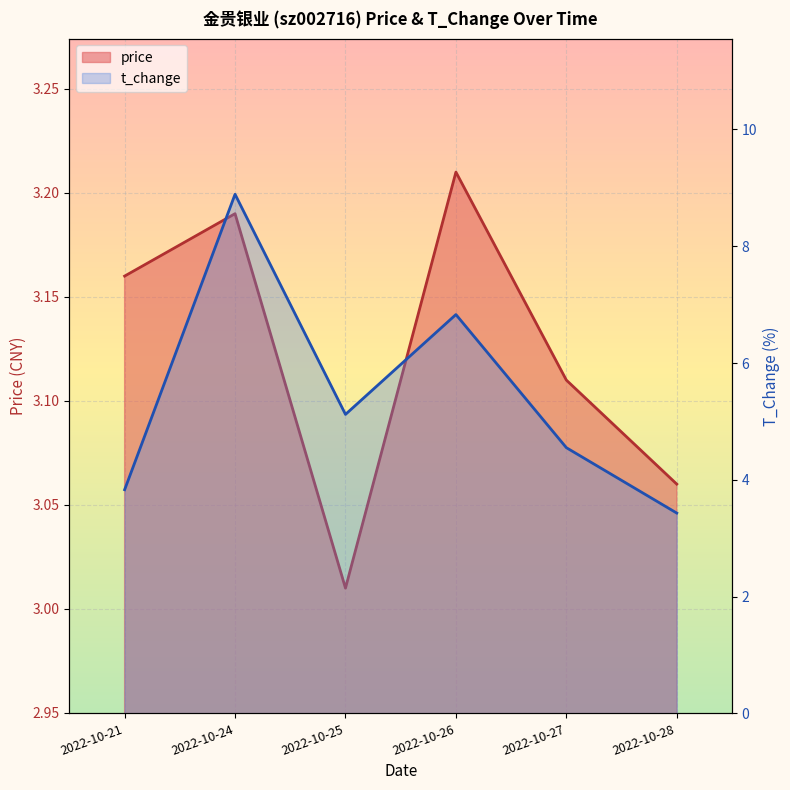

At how many categories does at least one series exceed 5?

3